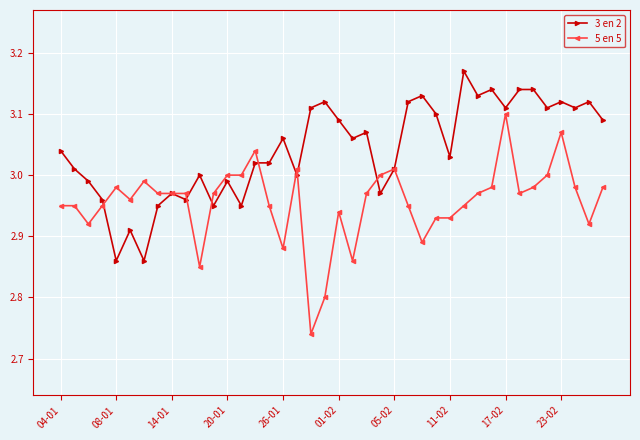

Rank the series by their average value, from highest to lowest.

3 en 2, 5 en 5